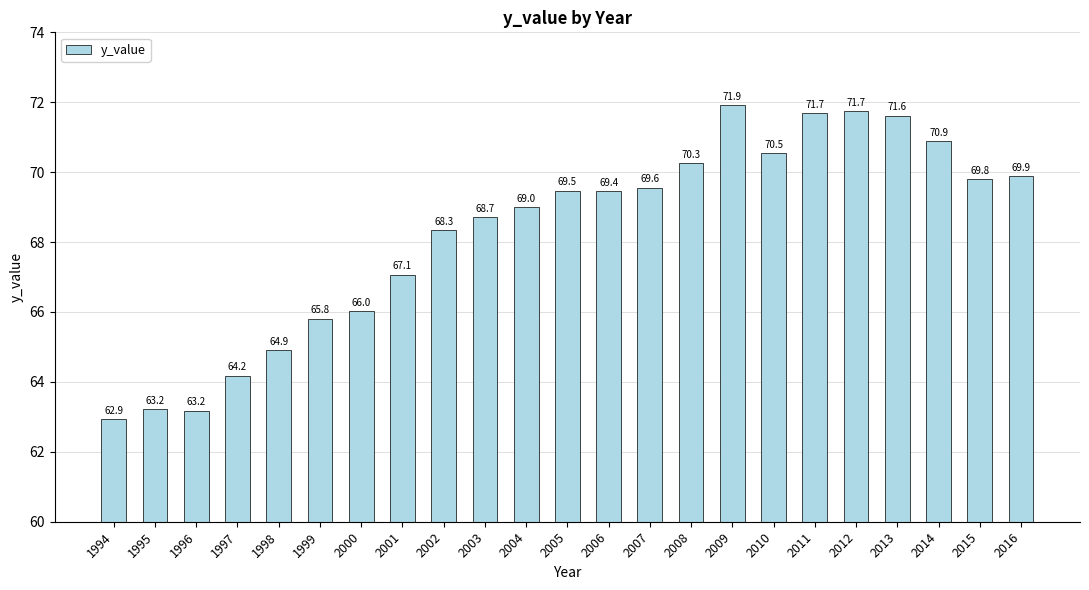

True or false: the data shows 69.0 at 2004.

True